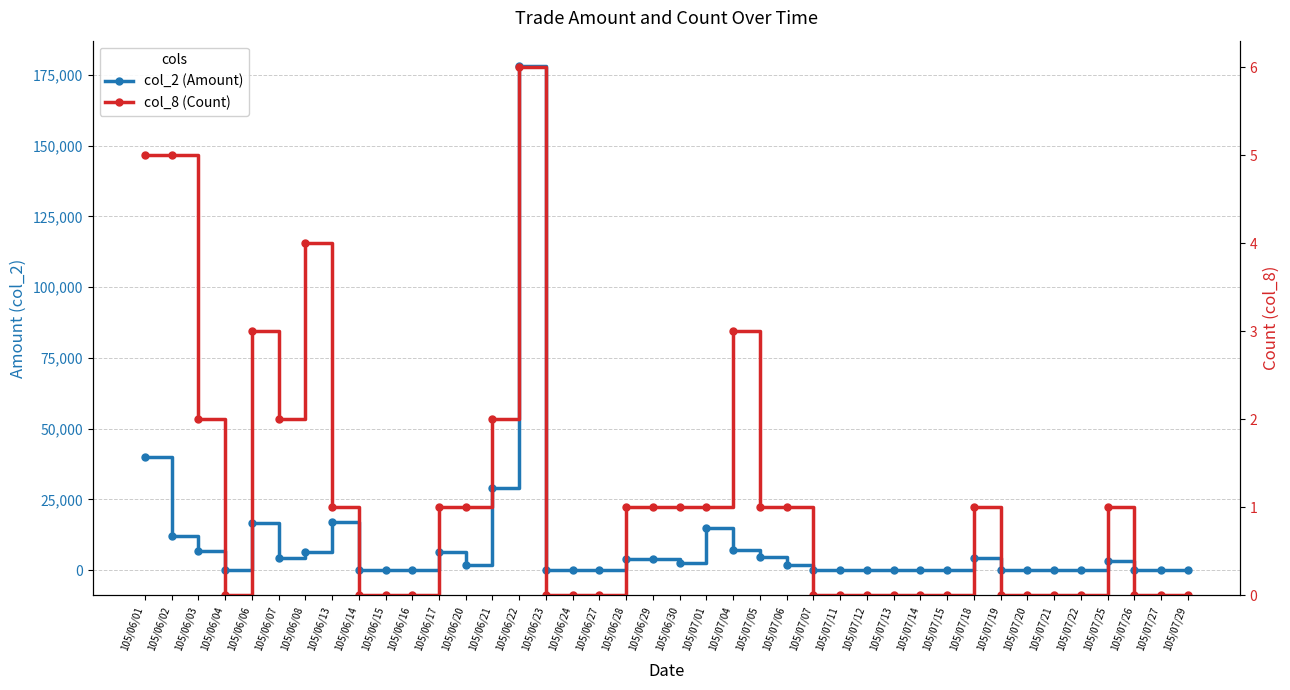

True or false: col_2 (Amount) and col_8 (Count) intersect in this chart.

False